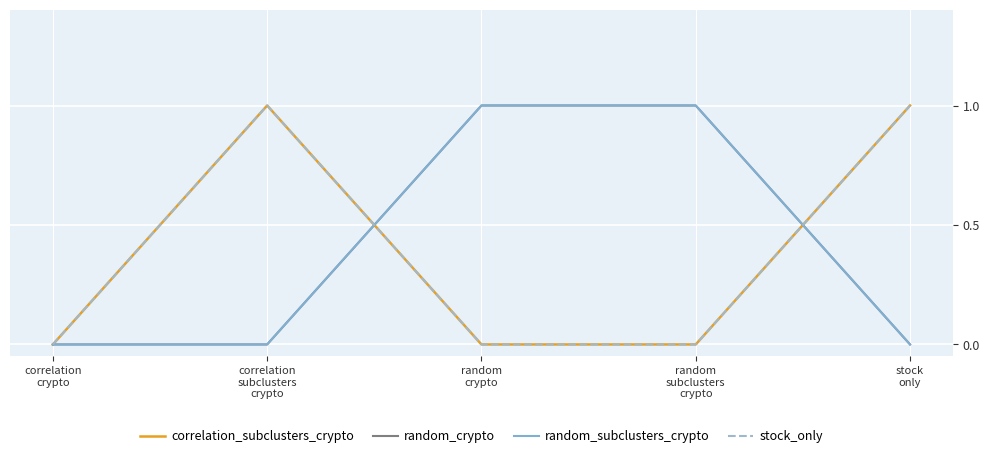

What is the label of the 3rd point from the right?

random
crypto